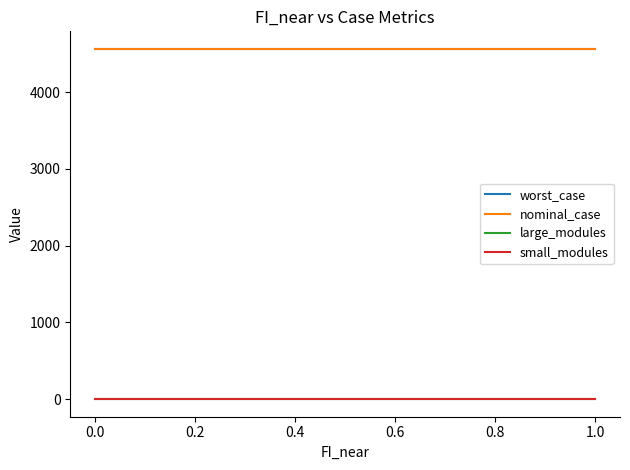

Does the chart display data point markers on the line(s)?

No